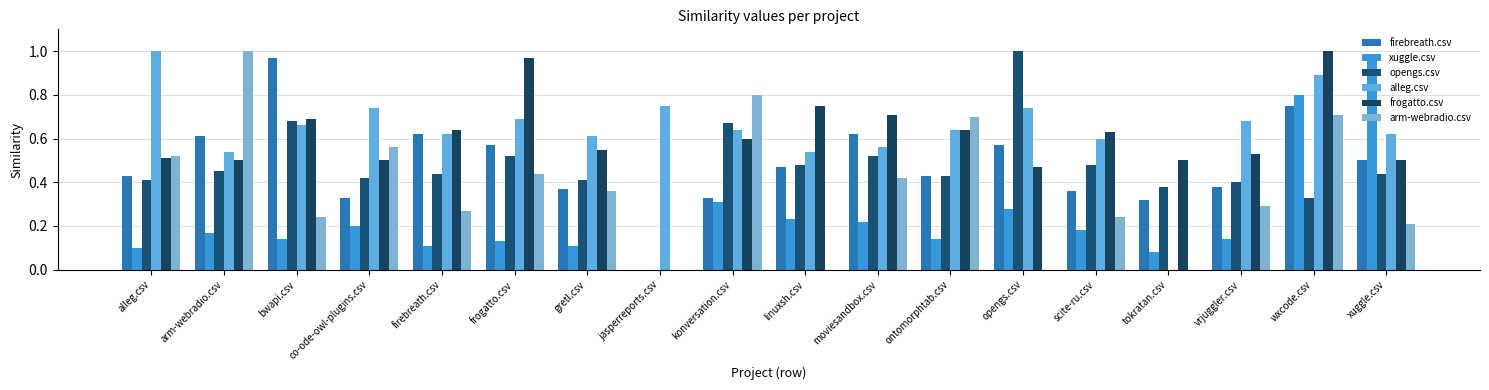

What is the sum of all xuggle.csv values?

4.3